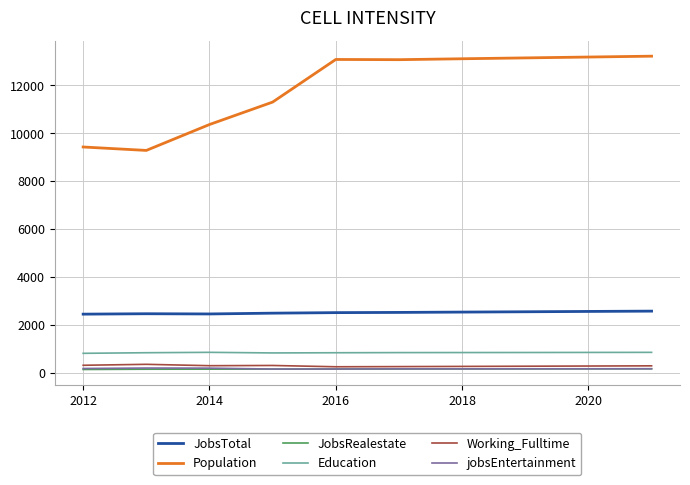

Which series has the largest total across all categories?

Population